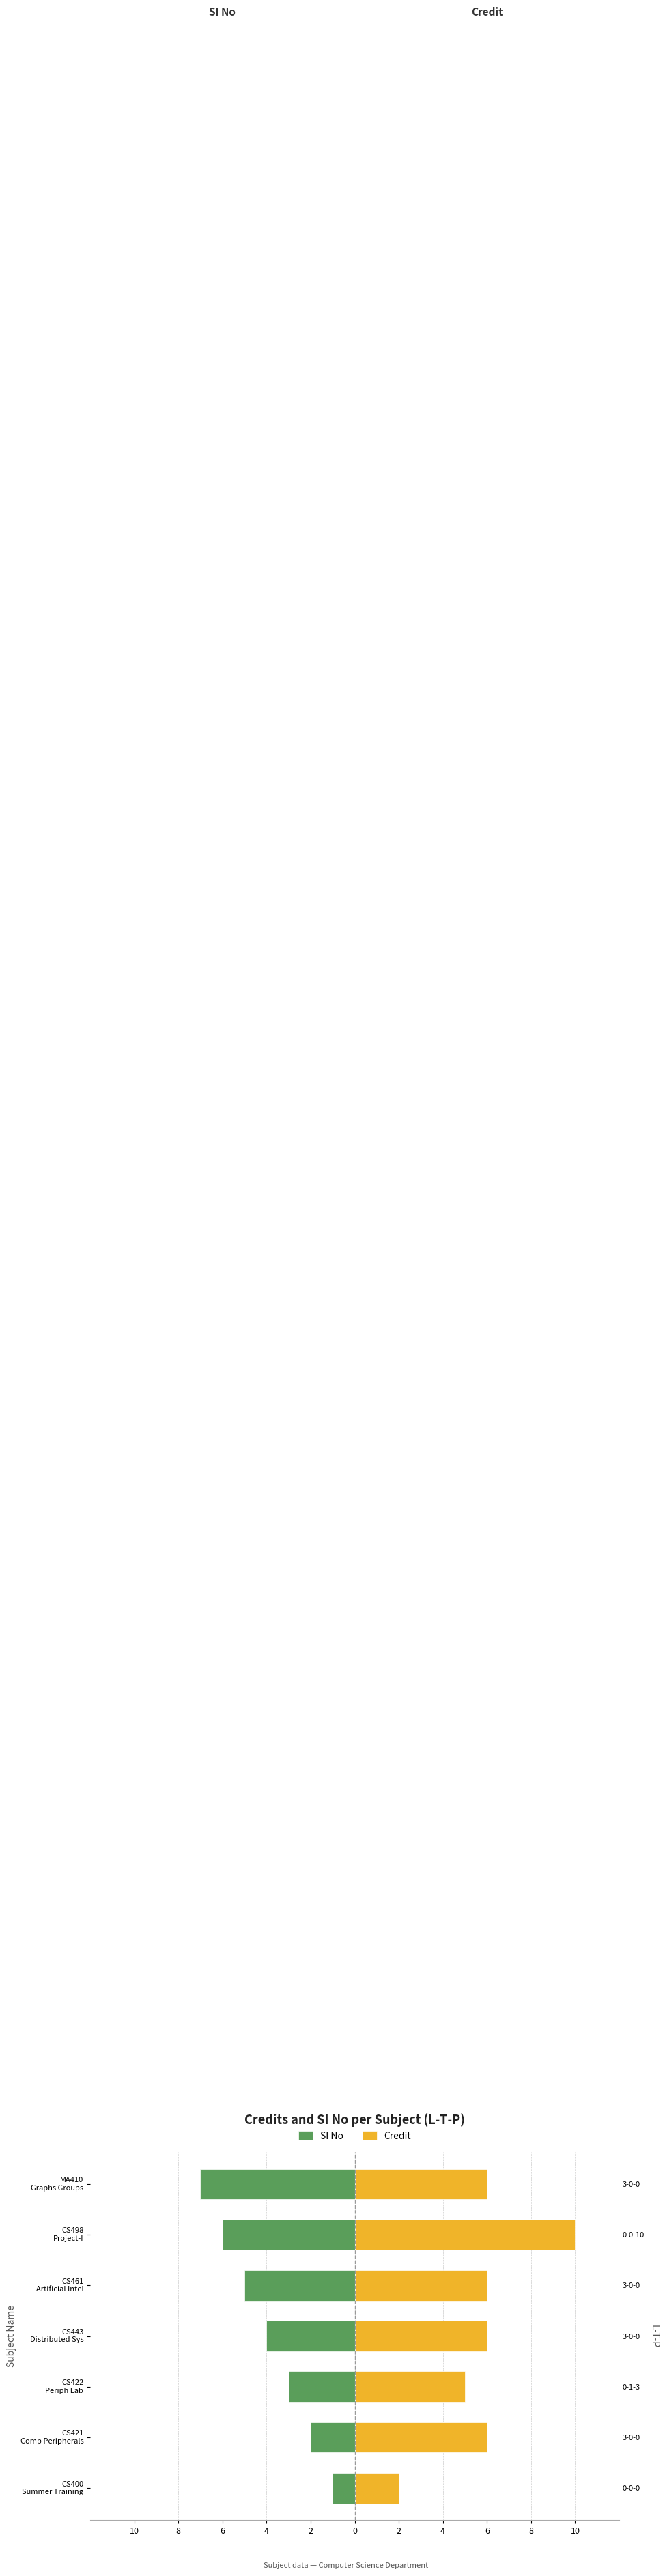

Which series has the largest total across all categories?

Credit